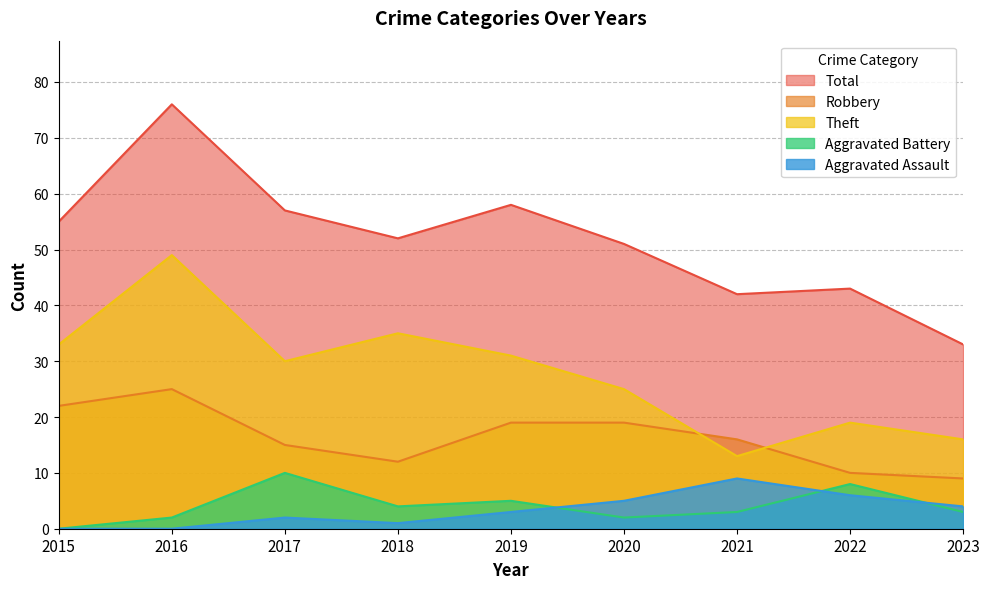

What is the difference between the maximum and minimum values in the Theft series?

36